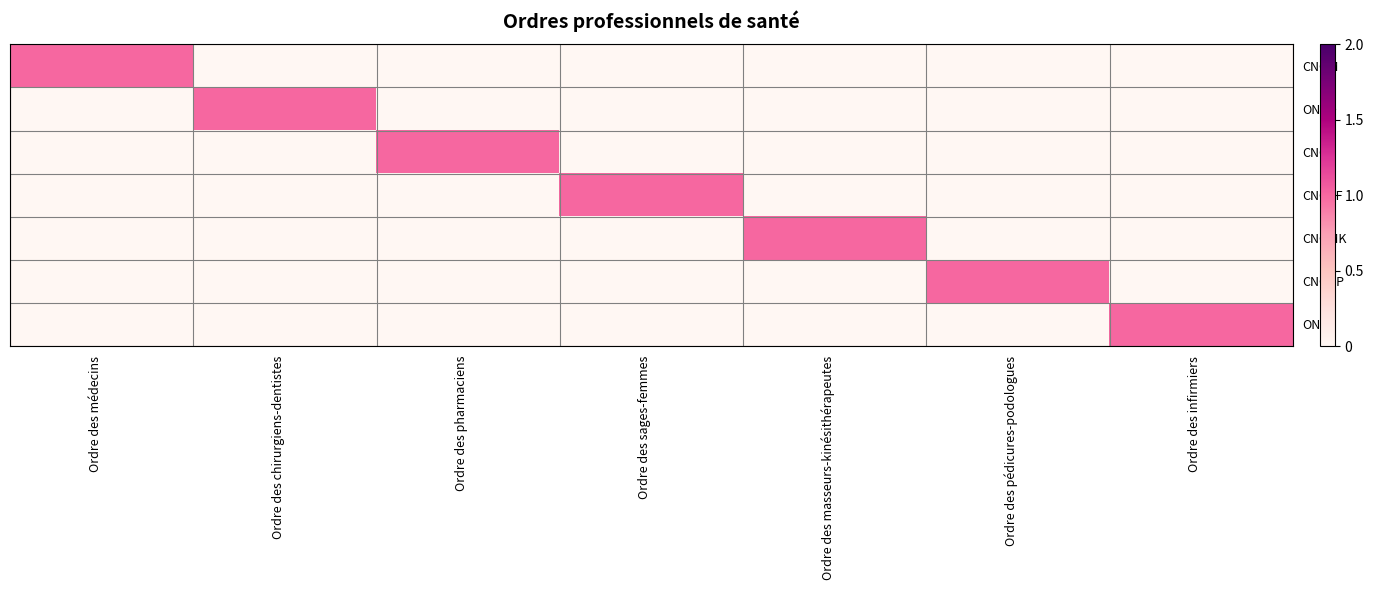

Which series changed the most between Ordre des médecins and Ordre des chirurgiens-dentistes?

CNOM